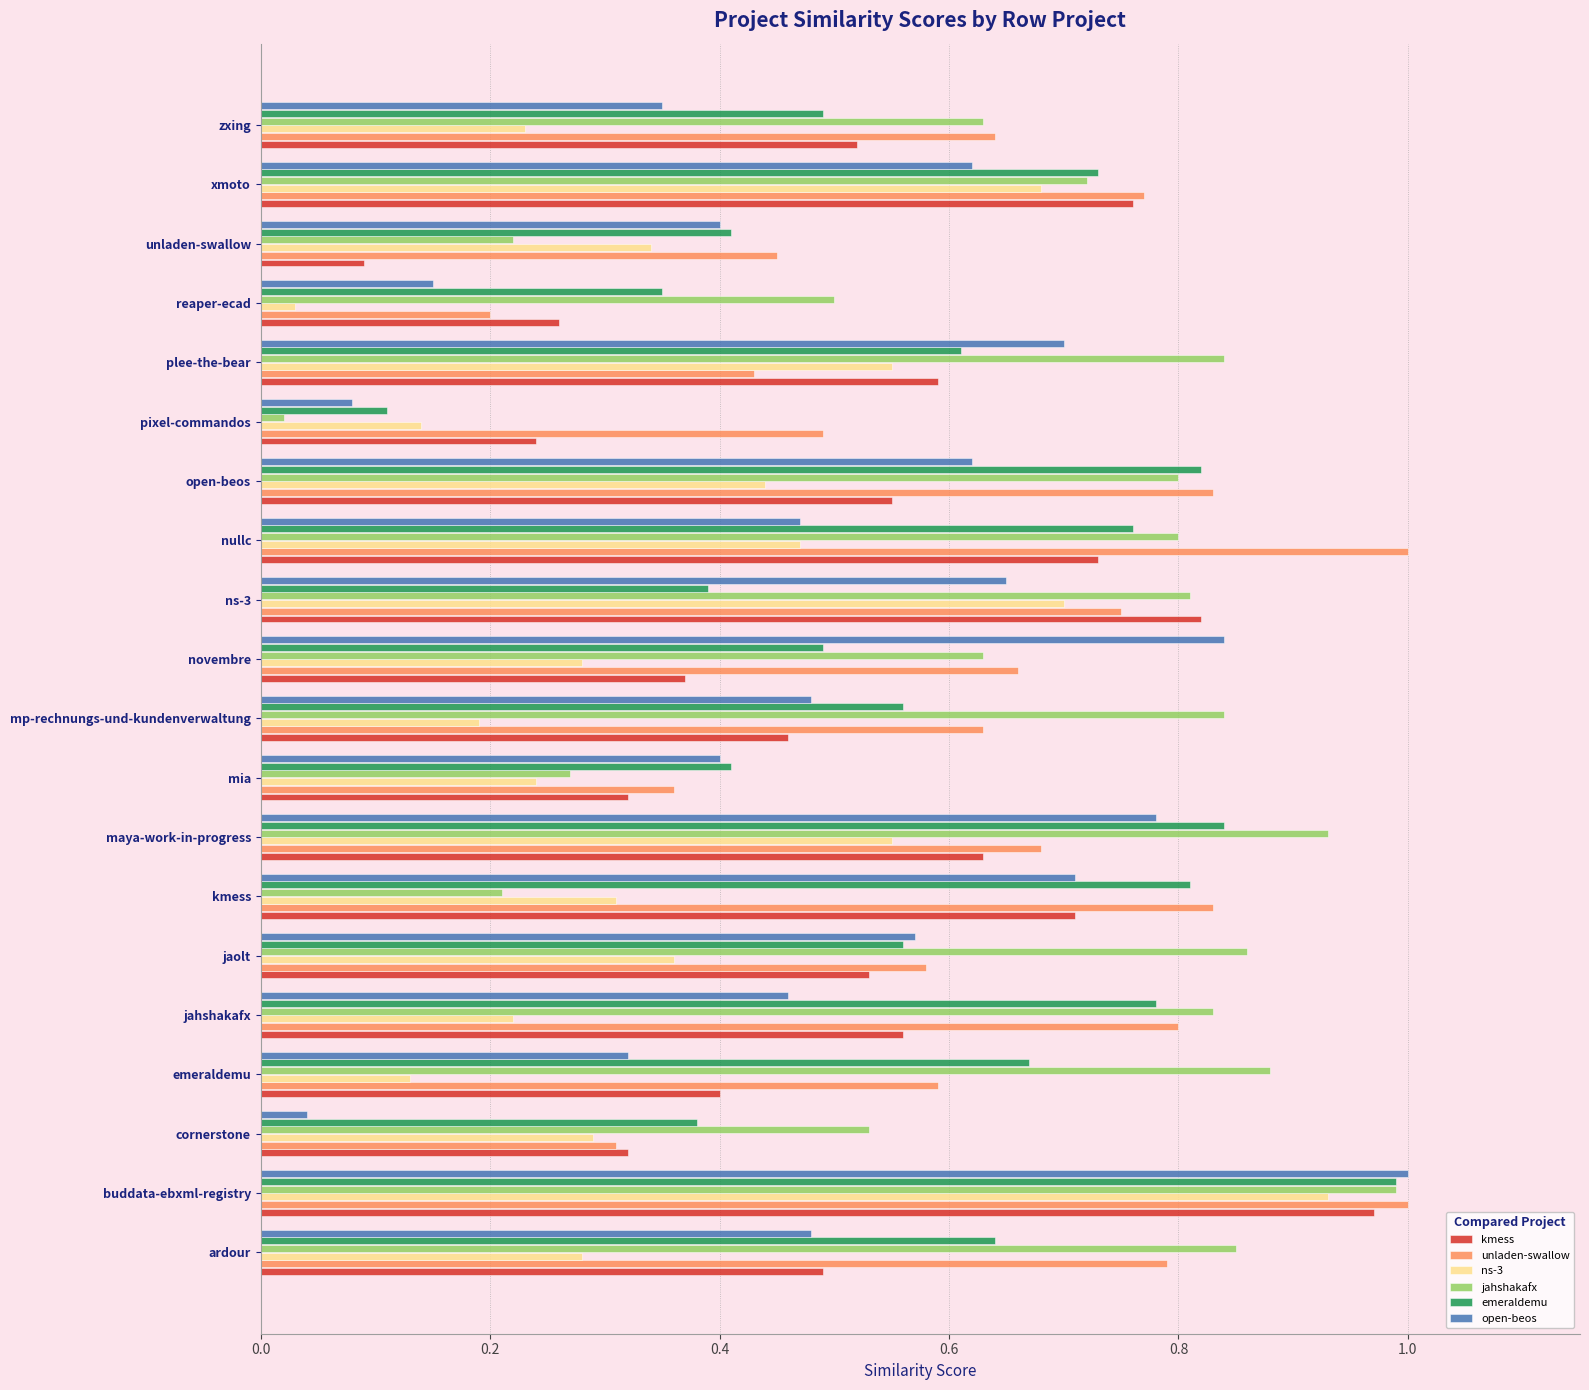

Between jahshakafx and mia, which series saw the biggest shift?

jahshakafx